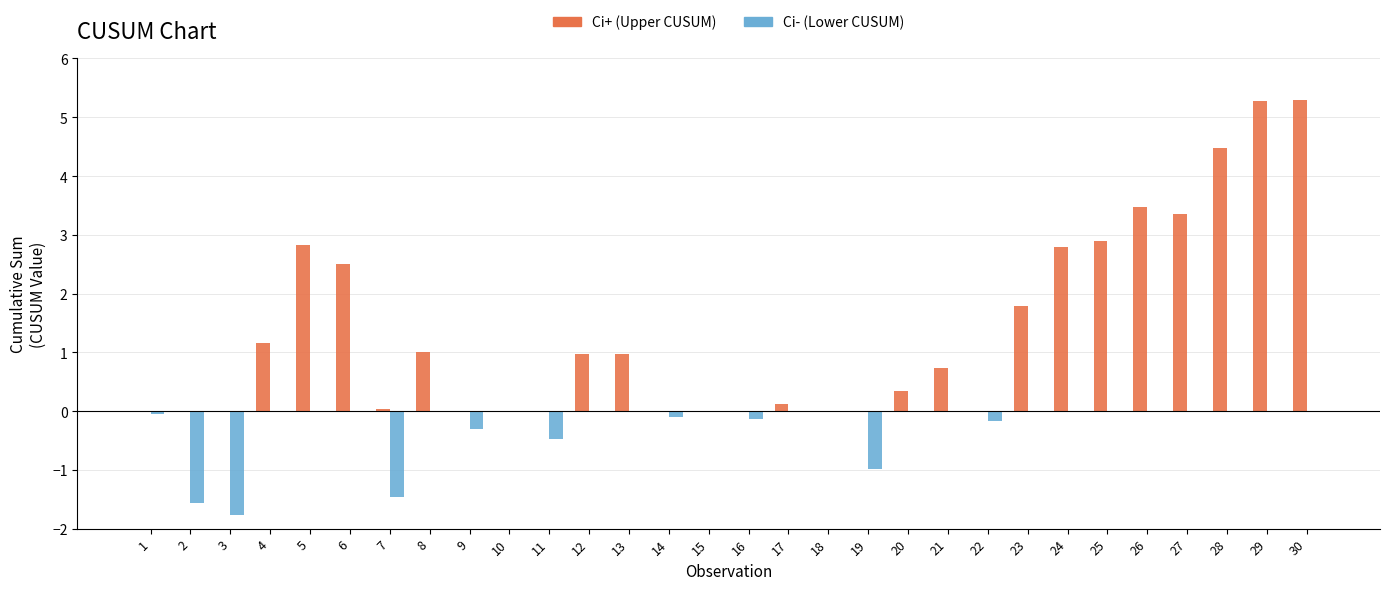

Between 18 and 24, which series saw the biggest shift?

Ci+ (Upper CUSUM)